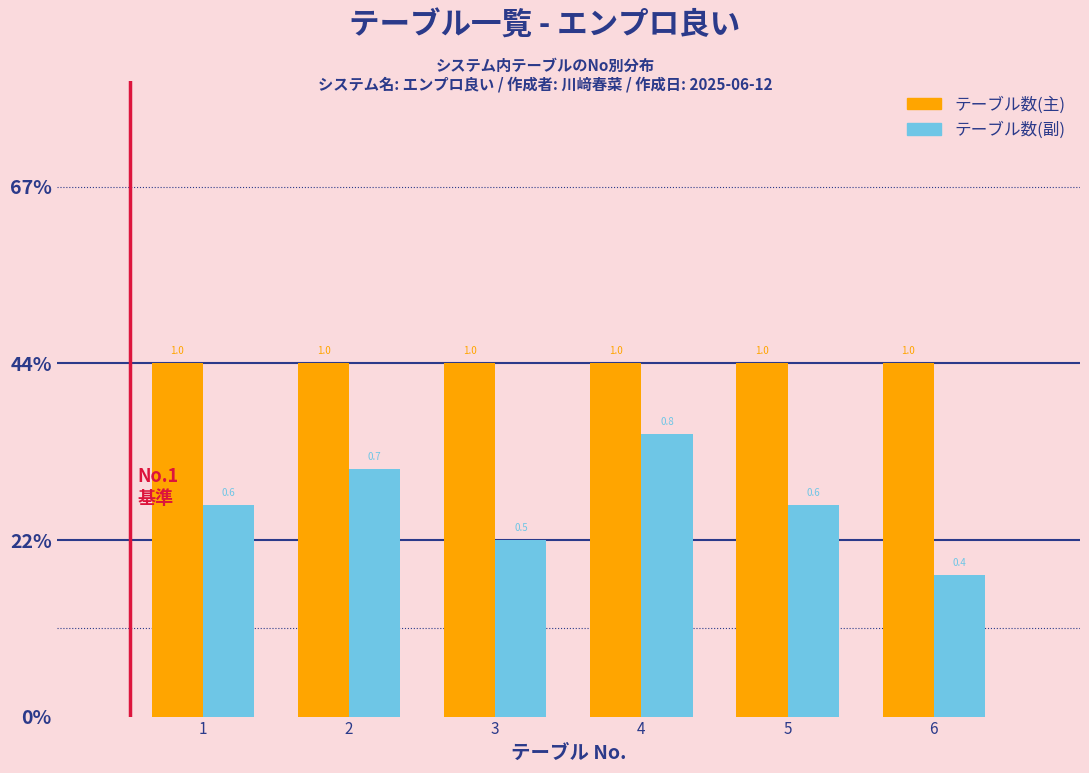

Does the chart contain stacked bars?

No